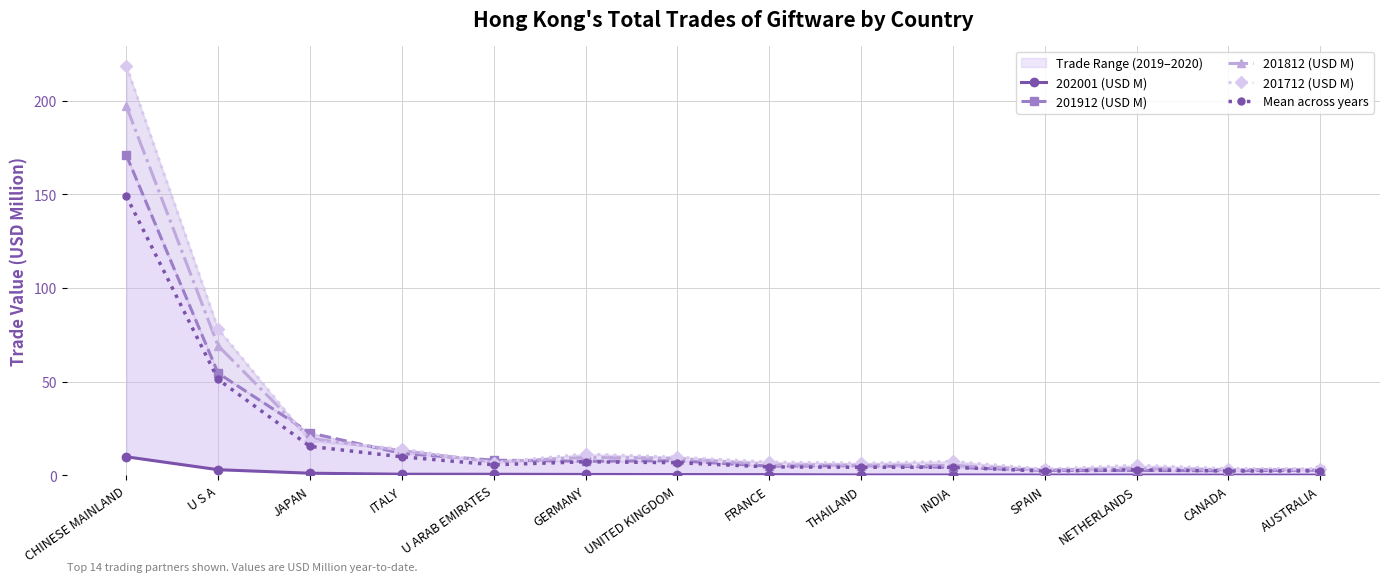

Is it true that 201812 (USD M) equals 5.3 at AUSTRALIA?

False